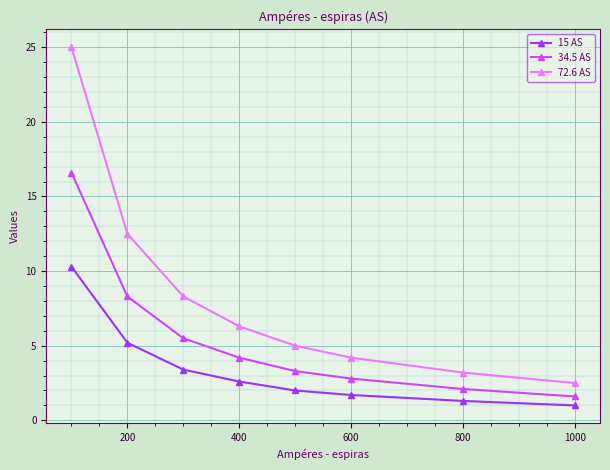

Which series has the widest spread of values?

72.6 AS